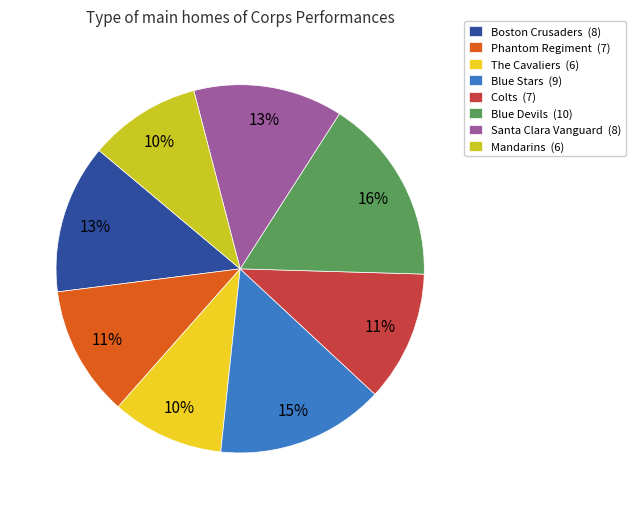

Count the number of slices in the pie.

8